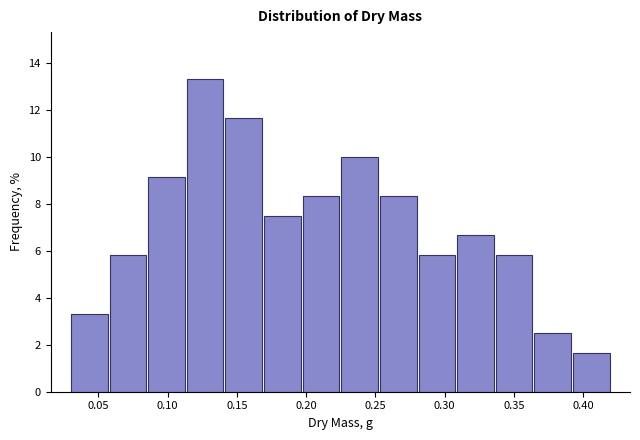

Which range on the x-axis has the tallest bar?

0.115 to 0.140